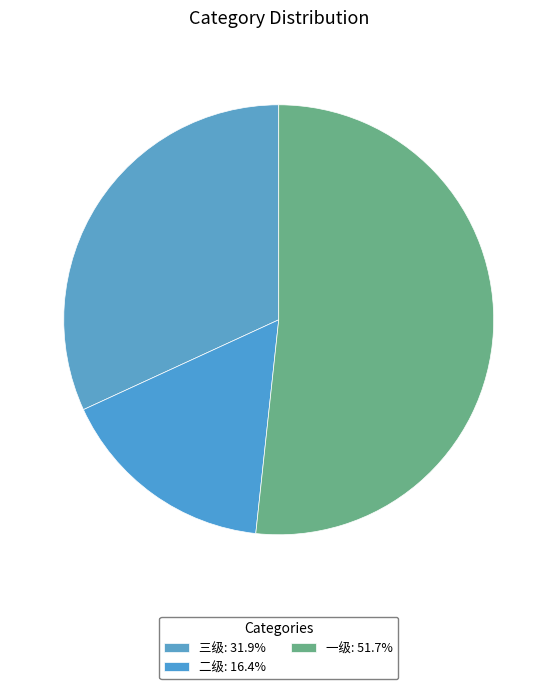

To the nearest percent, what percentage of the pie is 一级?

52%